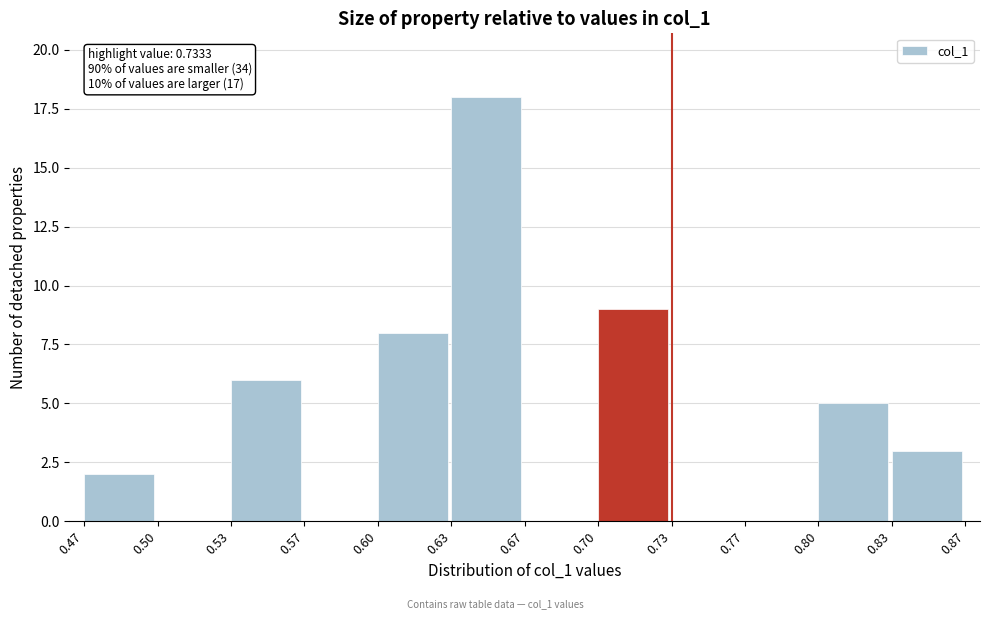

Which range on the x-axis has the tallest bar?

0.63 to 0.67